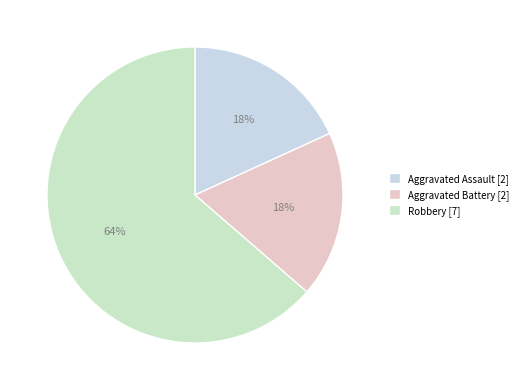

What percentage do Aggravated Battery and Aggravated Assault together represent?

36.4%